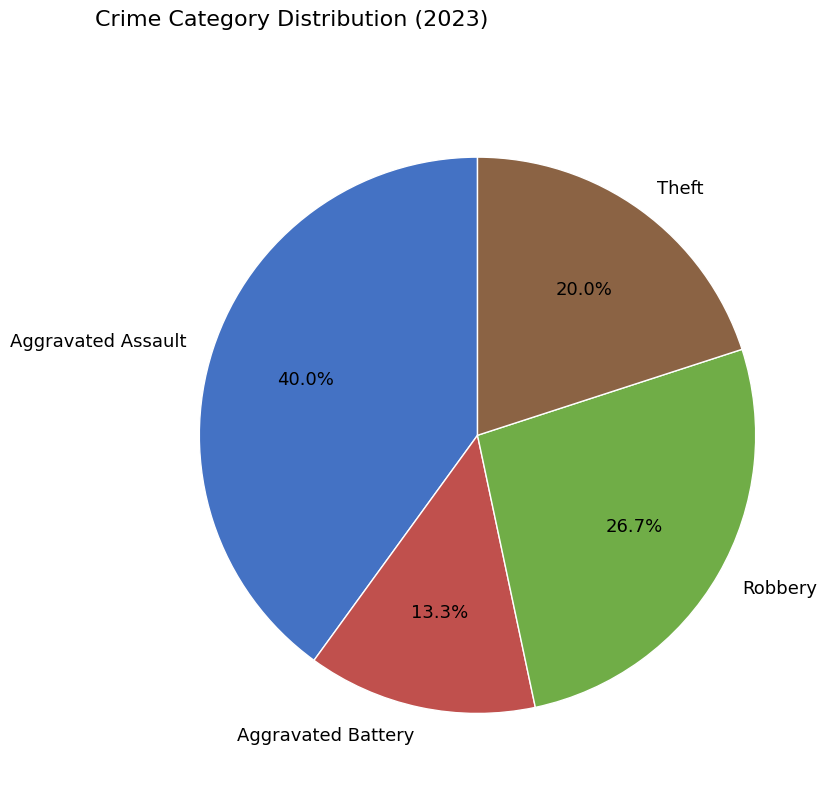

Rank the categories by value from highest to lowest.

Aggravated Assault, Robbery, Theft, Aggravated Battery